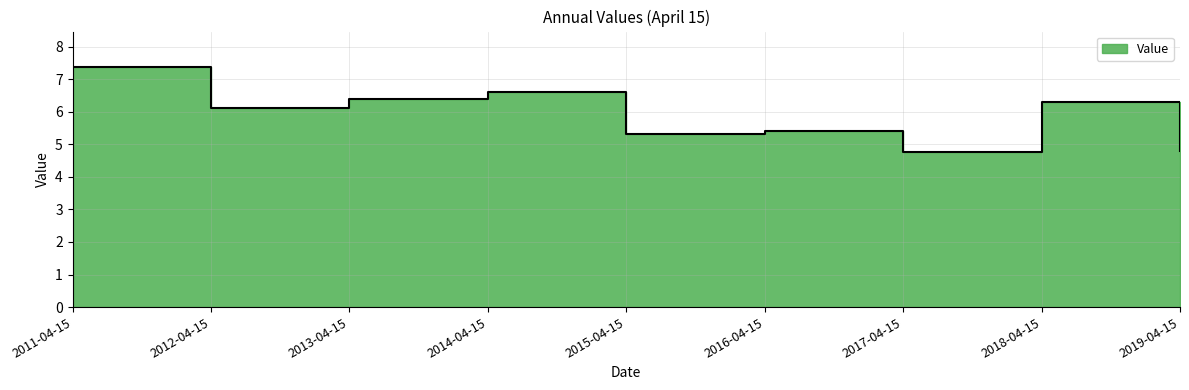

Rank the categories by value from lowest to highest.

2017-04-15, 2019-04-15, 2015-04-15, 2016-04-15, 2012-04-15, 2018-04-15, 2013-04-15, 2014-04-15, 2011-04-15